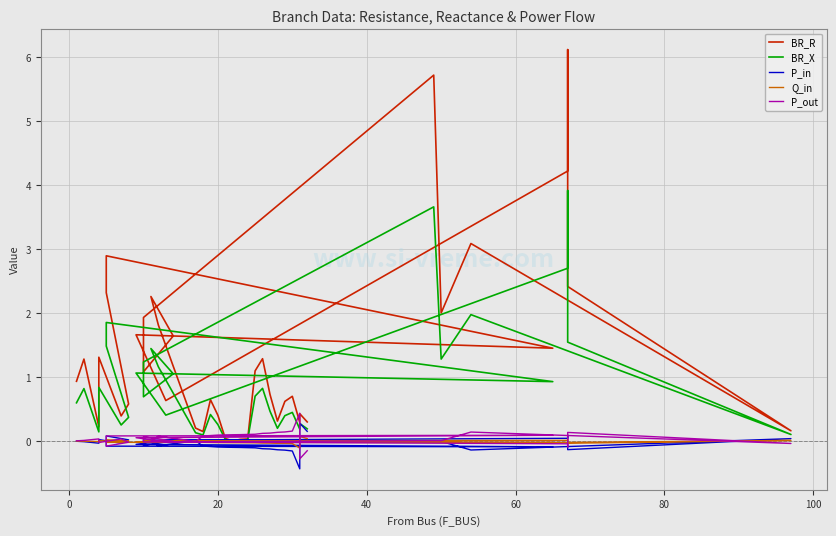

How many values in the P_in series exceed 0?

13